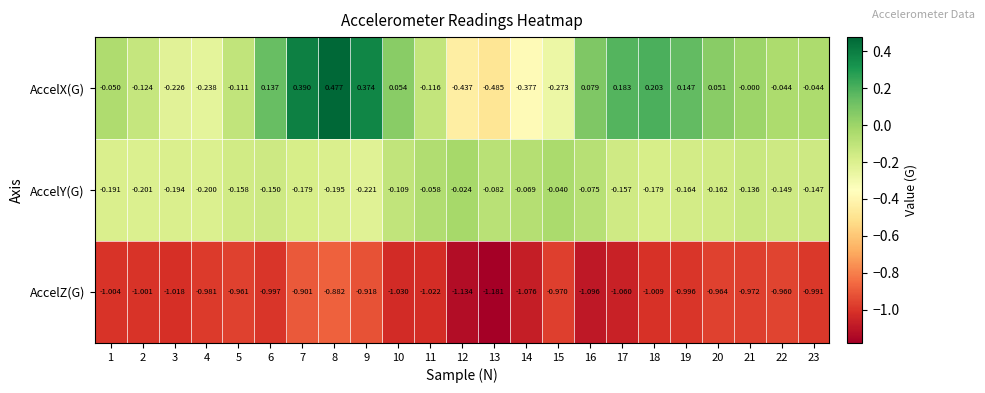

Which series changed the most between 15 and 20?

AccelX(G)